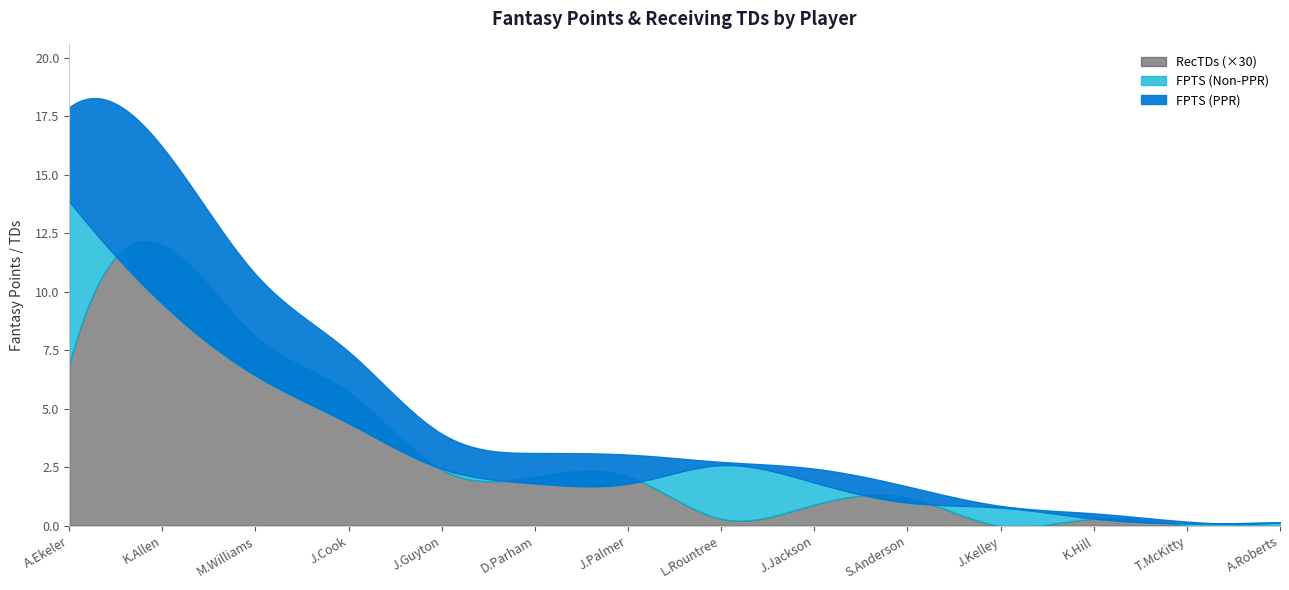

What is the value of the FPTS (Non-PPR) point at the 14th from the left?

0.1